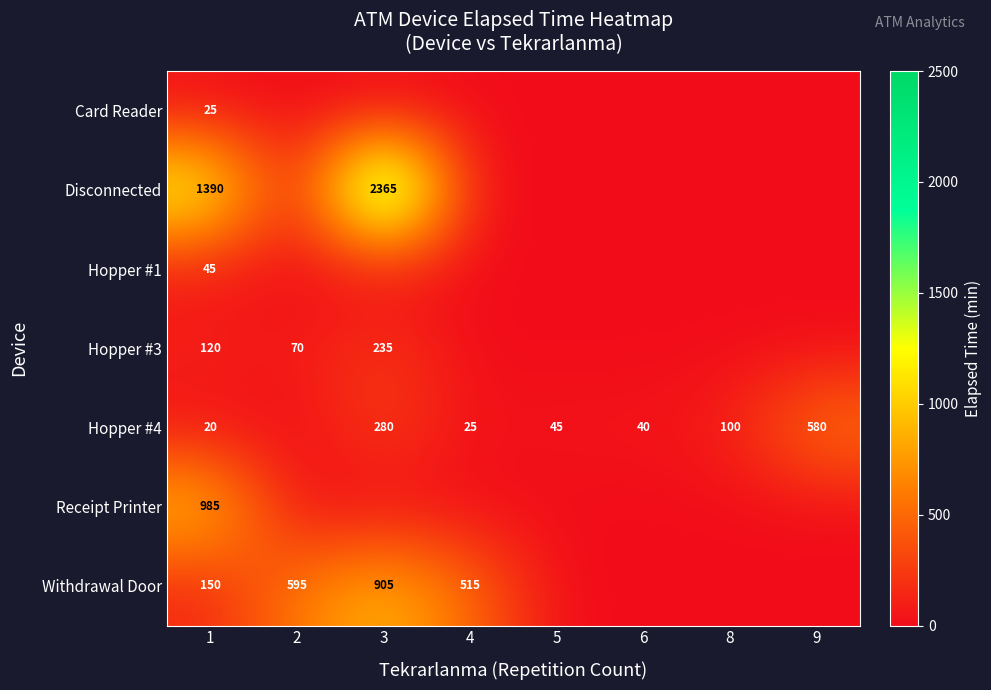

Which has a higher value, 4 or 5?

4